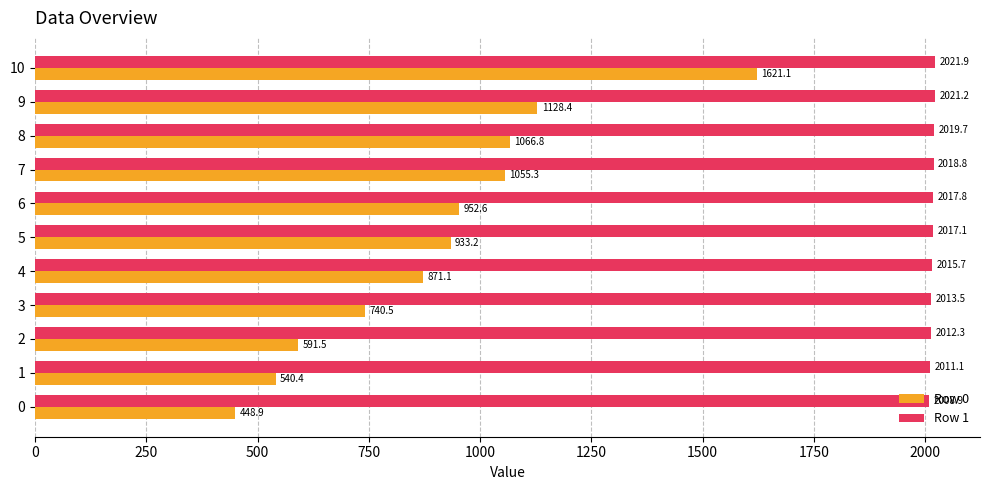

What is the maximum value for Row 1?

2021.9